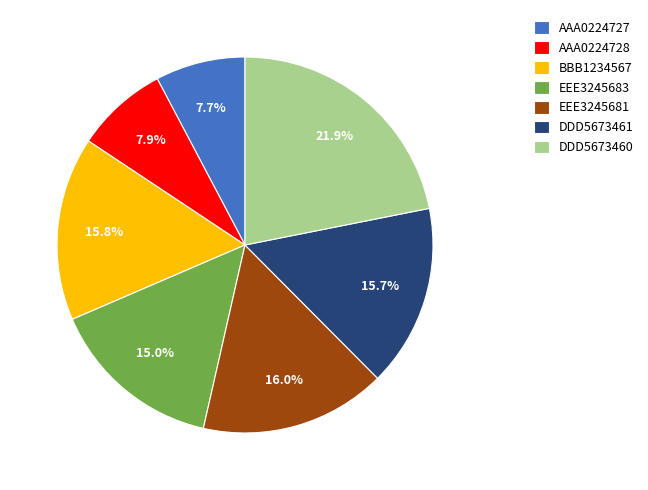

To the nearest percent, what is the difference between the largest and smallest slice percentages?

14%